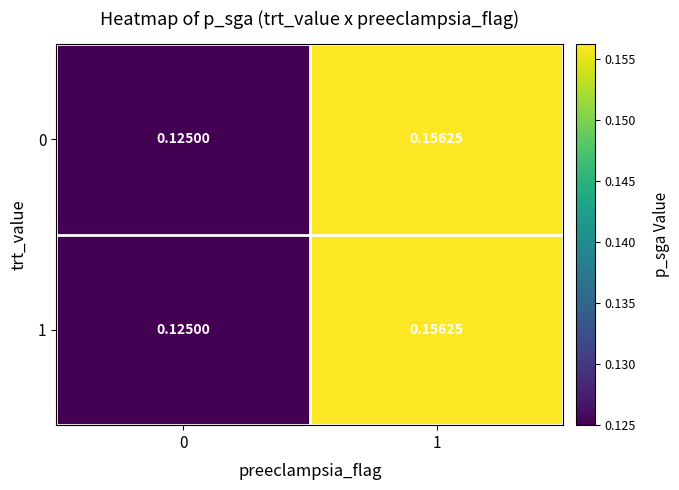

Is the value of 0 at 0 greater than the value of 1 at 1?

No